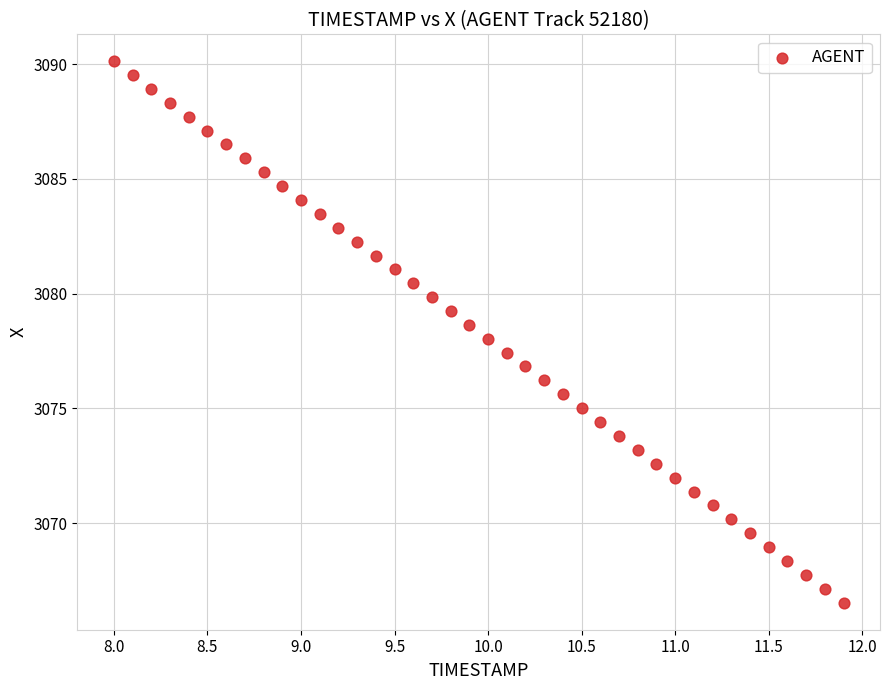

What is the range of Y values (max minus min)?

23.6